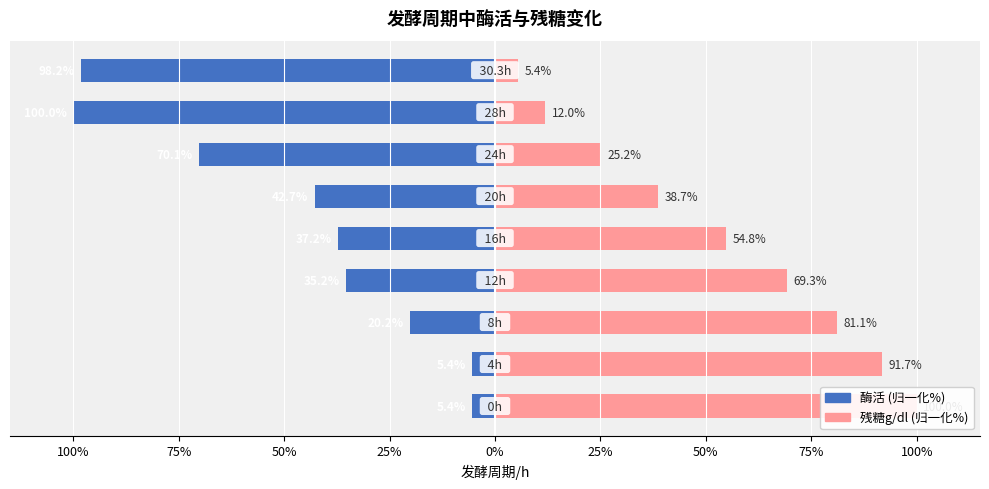

The value of 酶活 at 100% is -5.4. True or false?

True